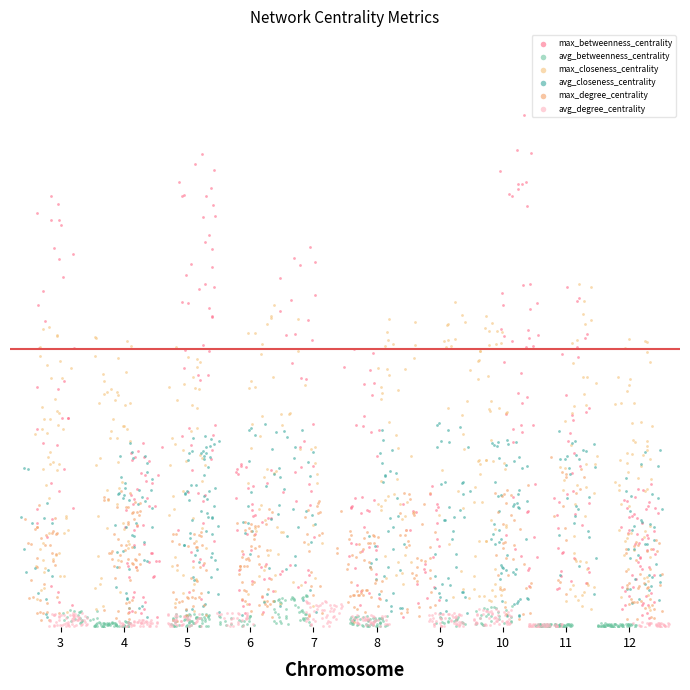

Which series has the widest spread of Y values?

max_betweenness_centrality